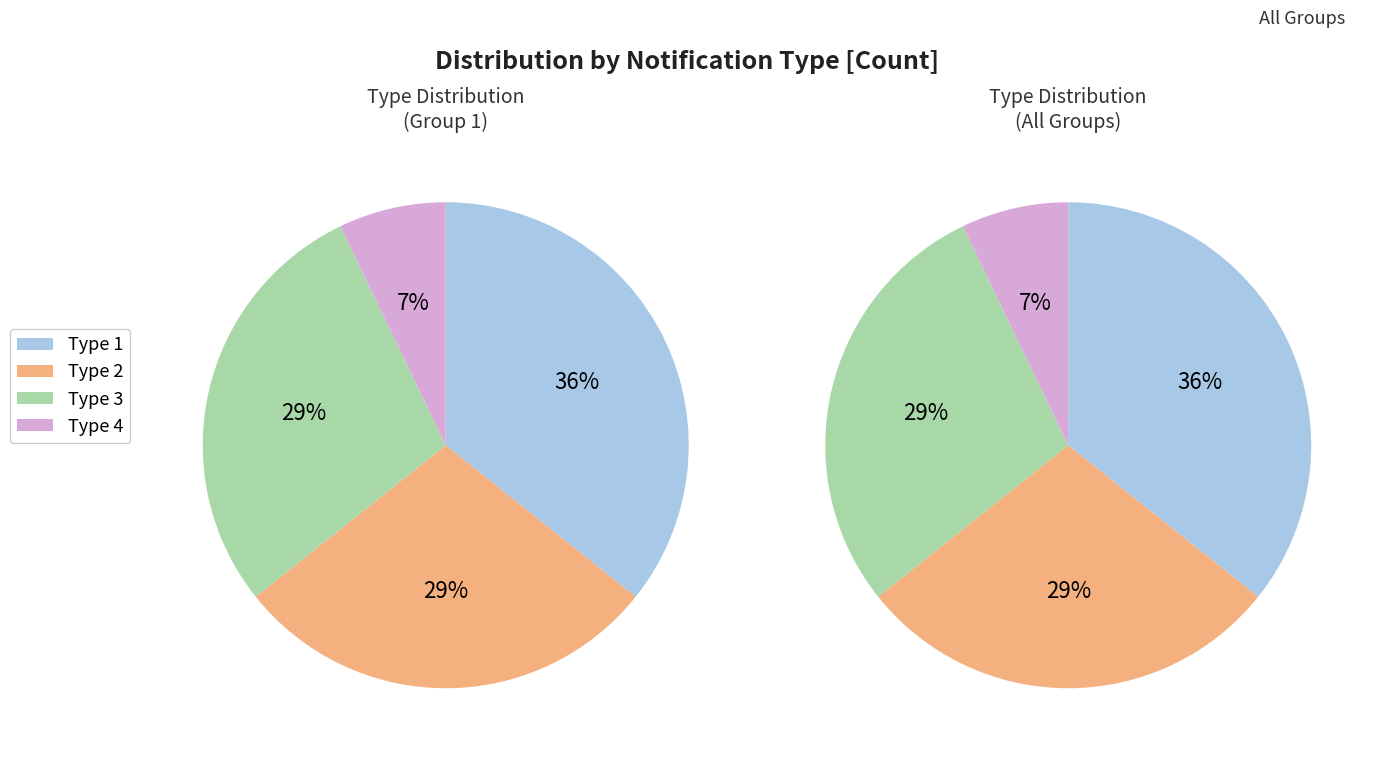

To the nearest percent, what is the average slice percentage?

25%